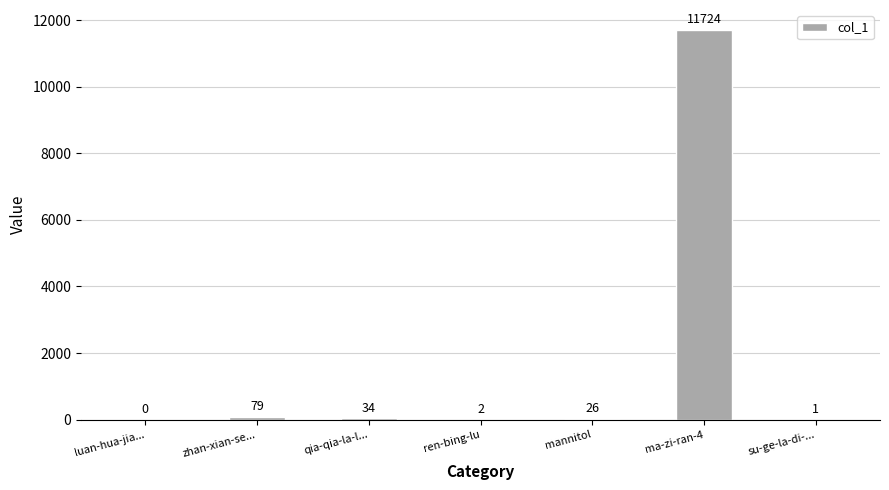

What is the sum of the values at qia-qia-la-l... and luan-hua-jia...?

34